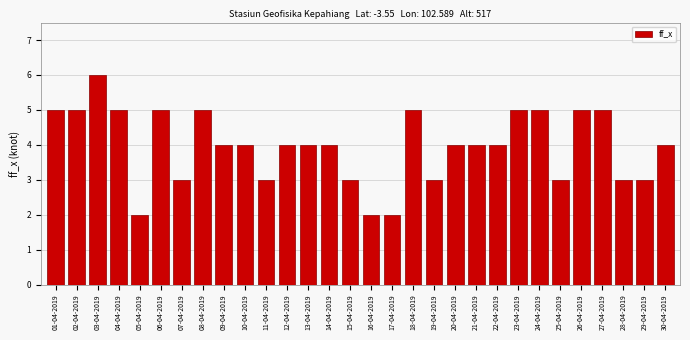

Reading left to right, list all the values displayed in this chart.

01-04-2019=5	02-04-2019=5	03-04-2019=6	04-04-2019=5	05-04-2019=2	06-04-2019=5	07-04-2019=3	08-04-2019=5	09-04-2019=4	10-04-2019=4	11-04-2019=3	12-04-2019=4	13-04-2019=4	14-04-2019=4	15-04-2019=3	16-04-2019=2	17-04-2019=2	18-04-2019=5	19-04-2019=3	20-04-2019=4	21-04-2019=4	22-04-2019=4	23-04-2019=5	24-04-2019=5	25-04-2019=3	26-04-2019=5	27-04-2019=5	28-04-2019=3	29-04-2019=3	30-04-2019=4